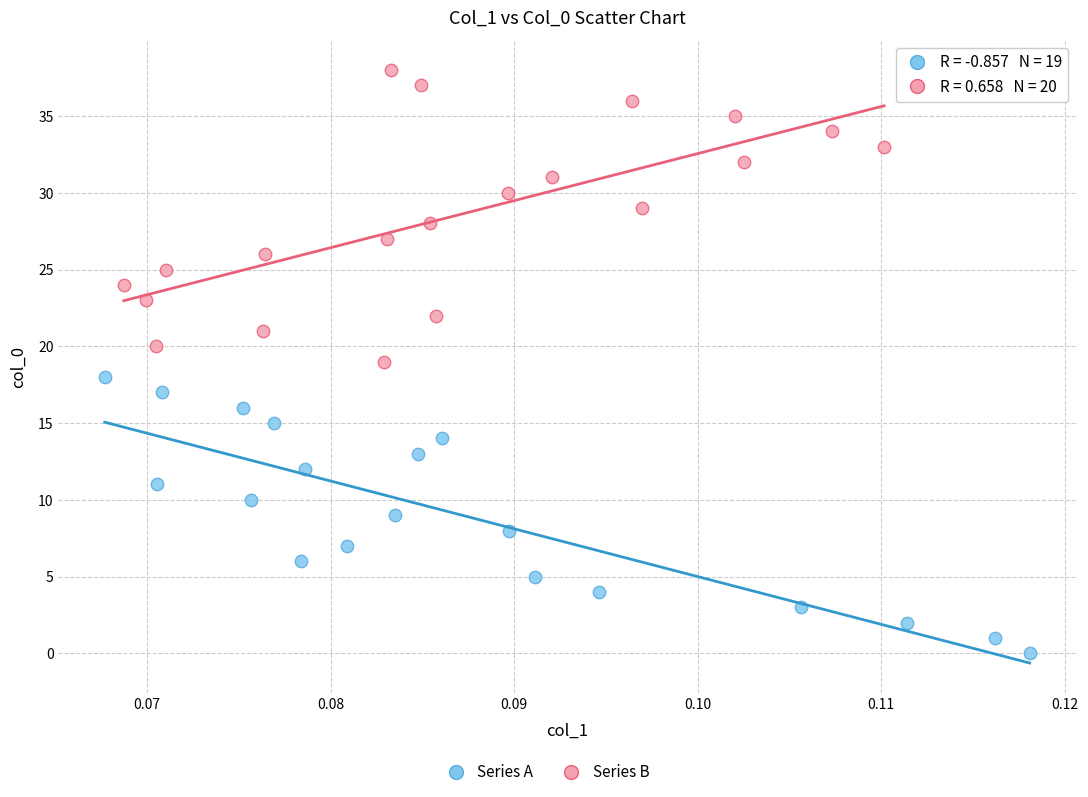

Which series contains the lowest Y value?

Series A